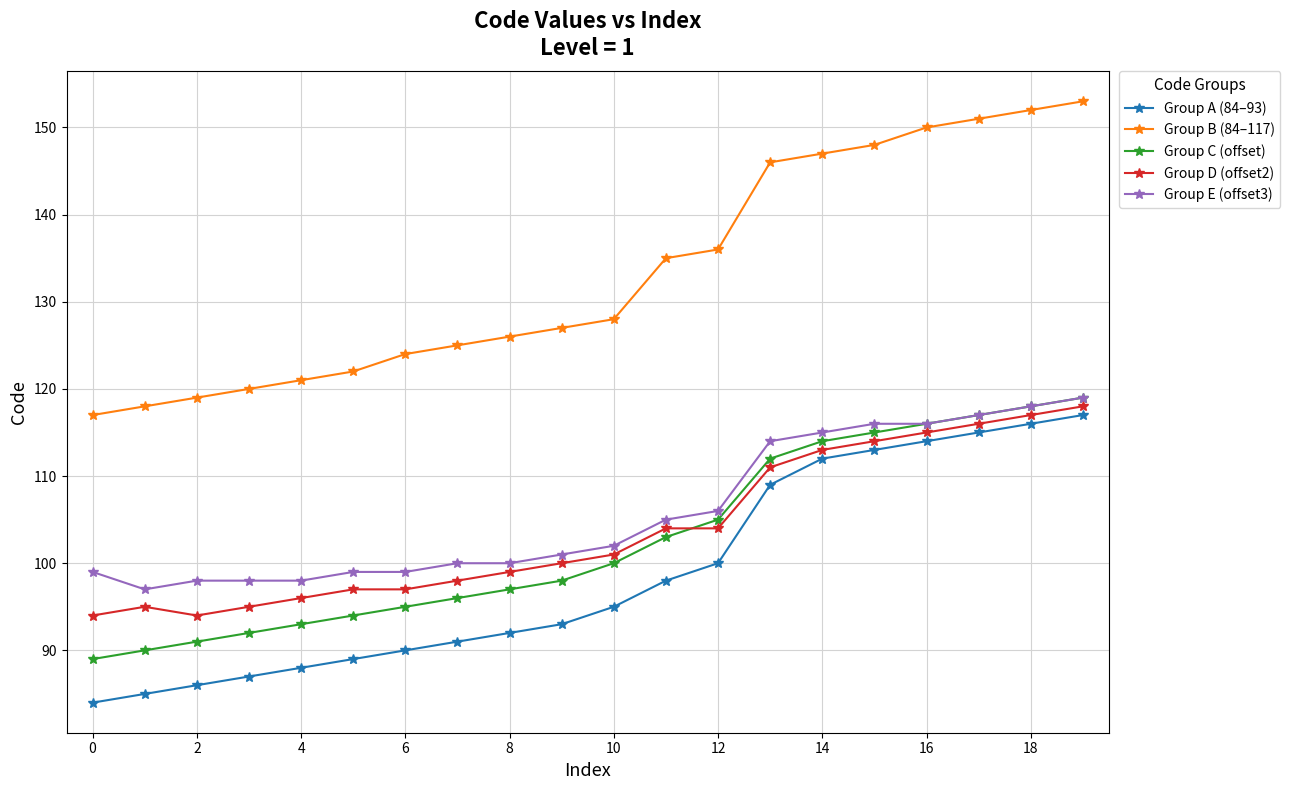

Which series has the largest range (max minus min)?

Group B (84–117)